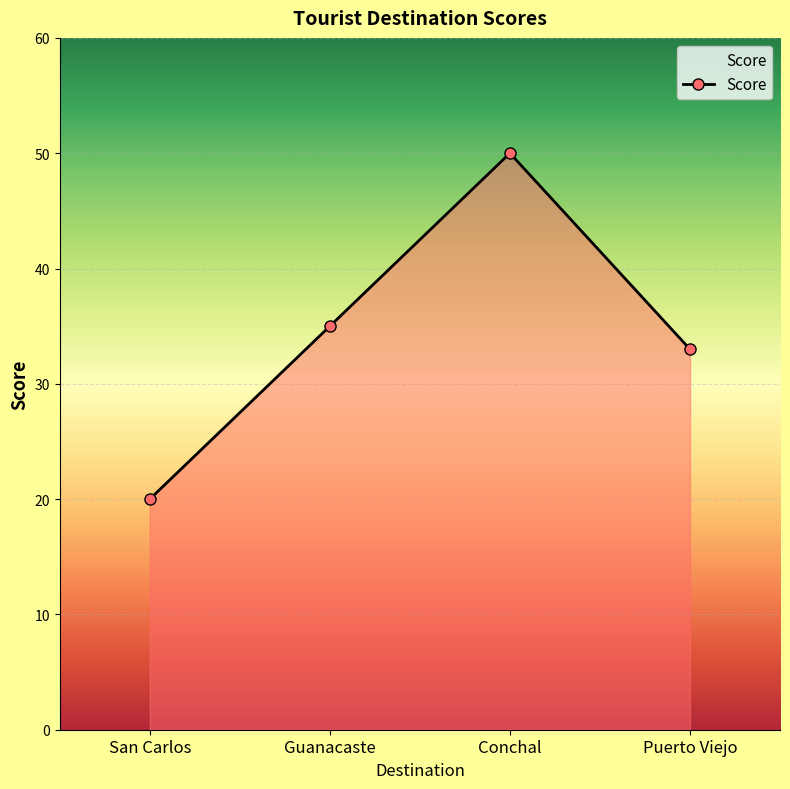

Rank the categories by value from highest to lowest.

Conchal, Guanacaste, Puerto Viejo, San Carlos